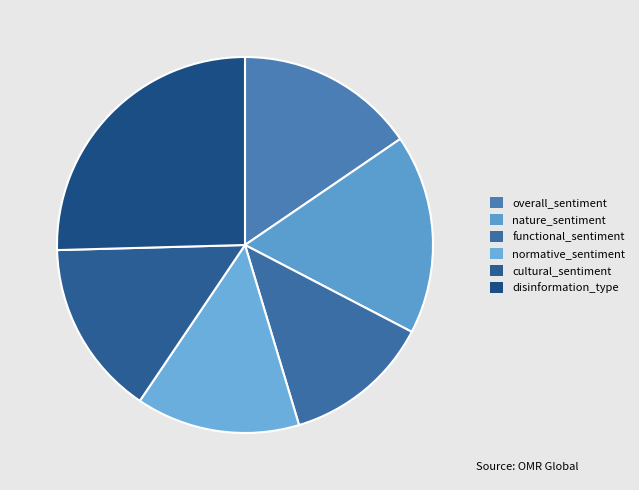

Between disinformation_type and cultural_sentiment, which is larger?

disinformation_type